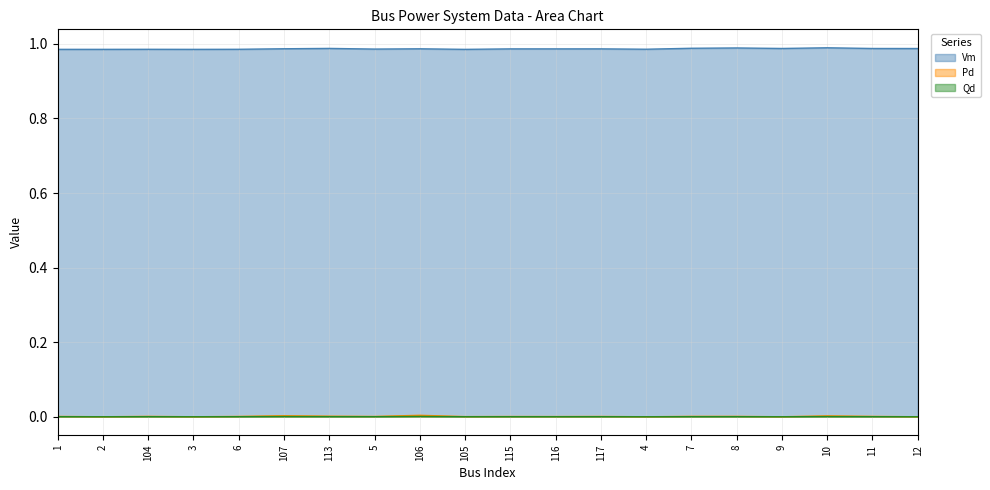

What is the highest value of the Vm series?

1.0